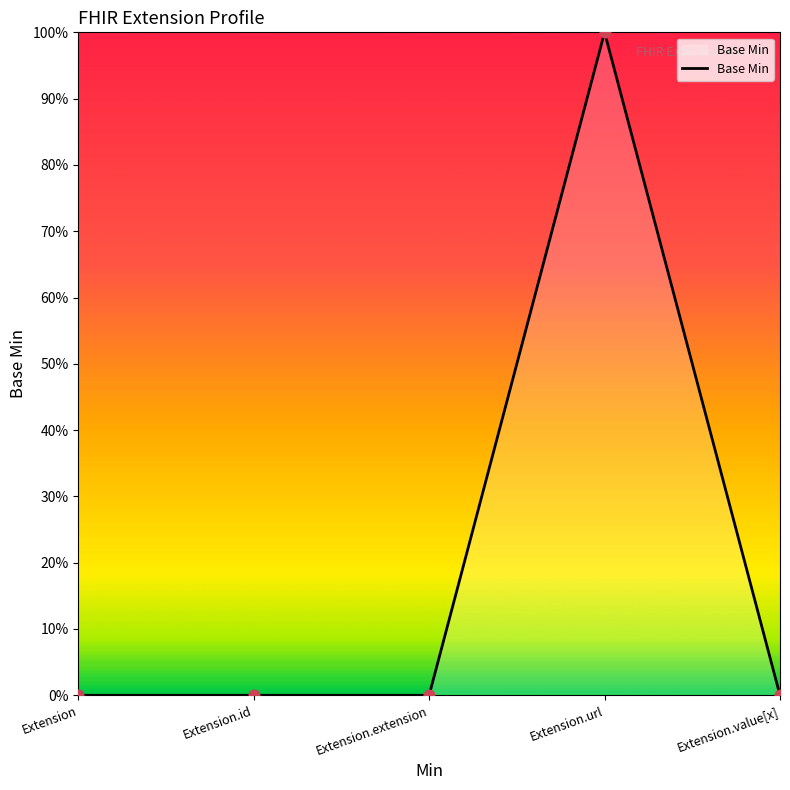

Which has a higher value, Extension.id or Extension.url?

Extension.url